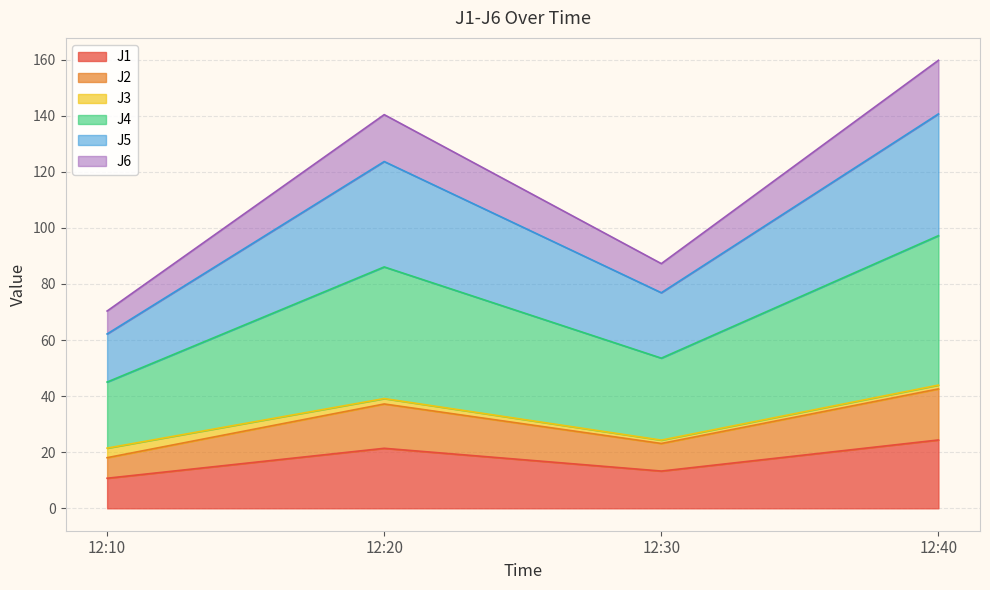

What is the lowest value of the J1 series?

10.7